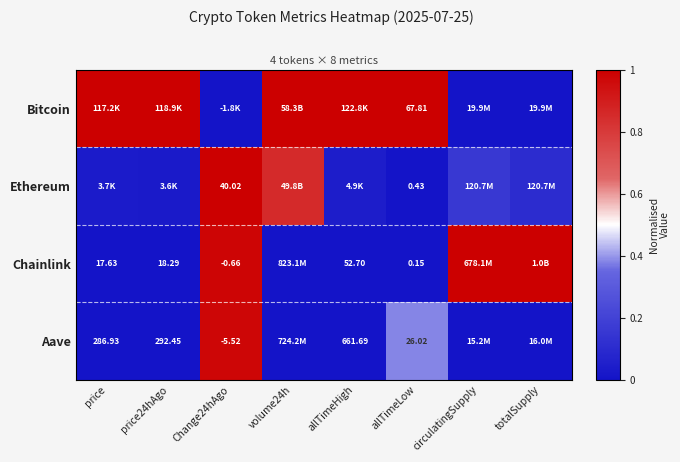

At which category is the sum across all series the highest?

Change24hAgo